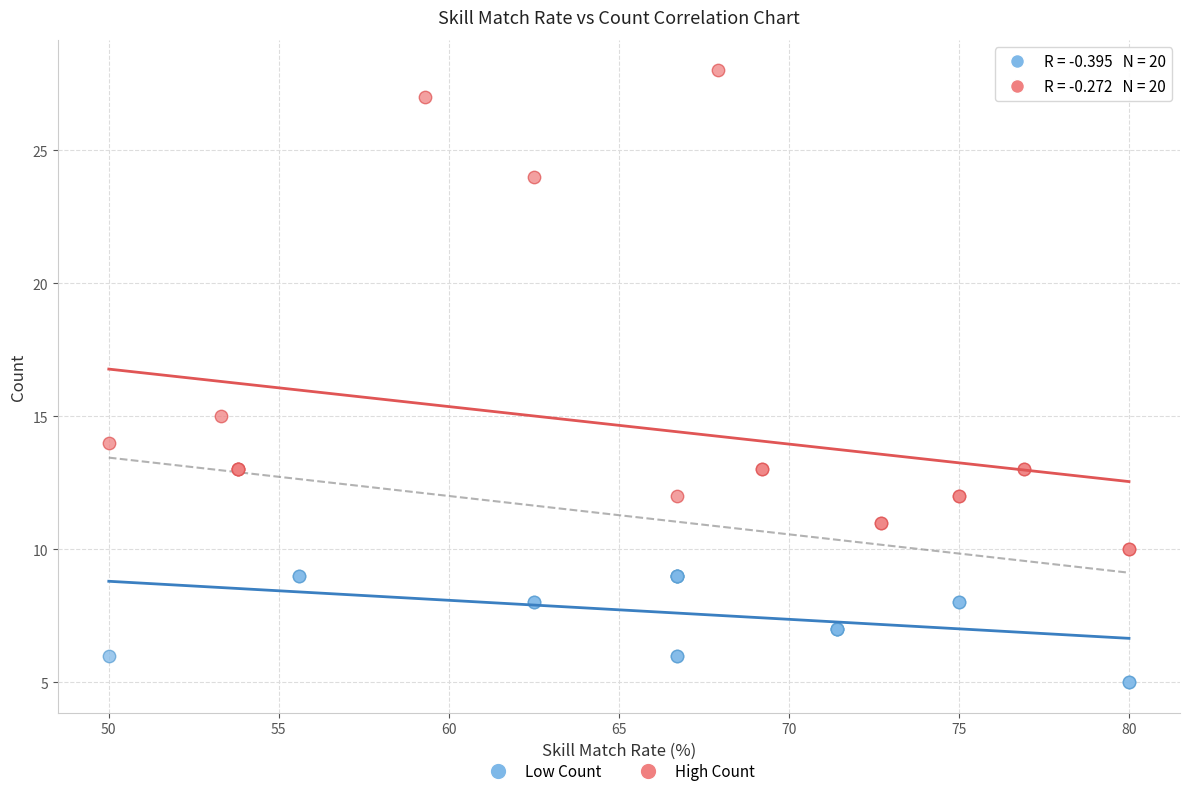

Which series has the largest Y range (max minus min)?

High Count